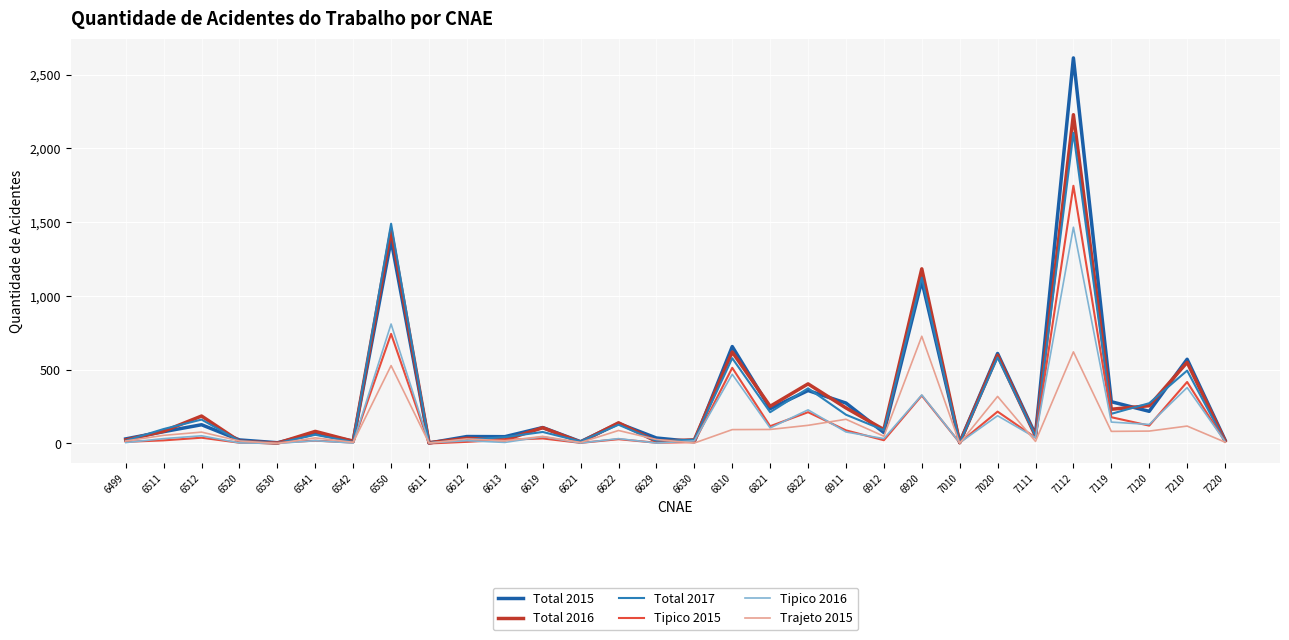

Rank the series by their maximum value, from lowest to highest.

Trajeto 2015, Tipico 2016, Tipico 2015, Total 2017, Total 2016, Total 2015